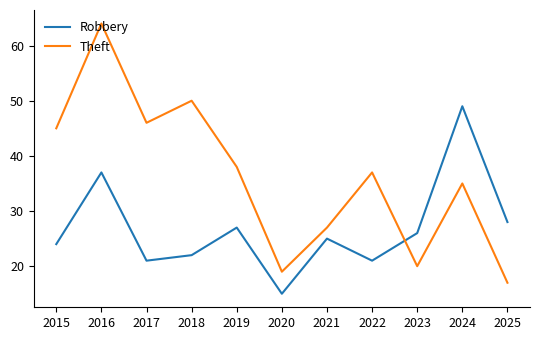

Rank the series by their maximum value, from lowest to highest.

Robbery, Theft